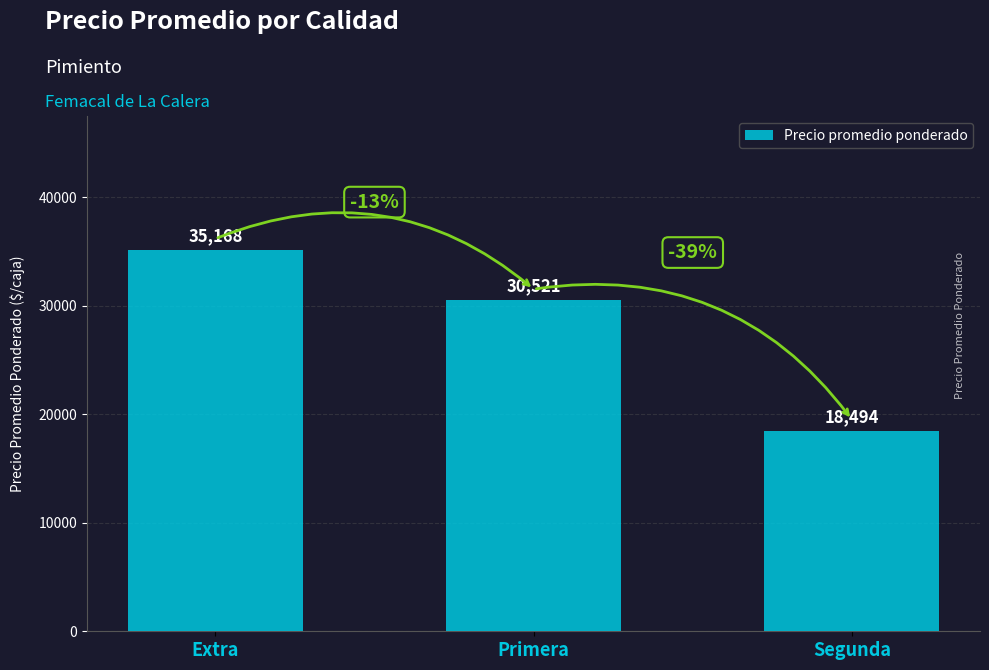

List the labels in order of value, largest first.

Extra, Primera, Segunda